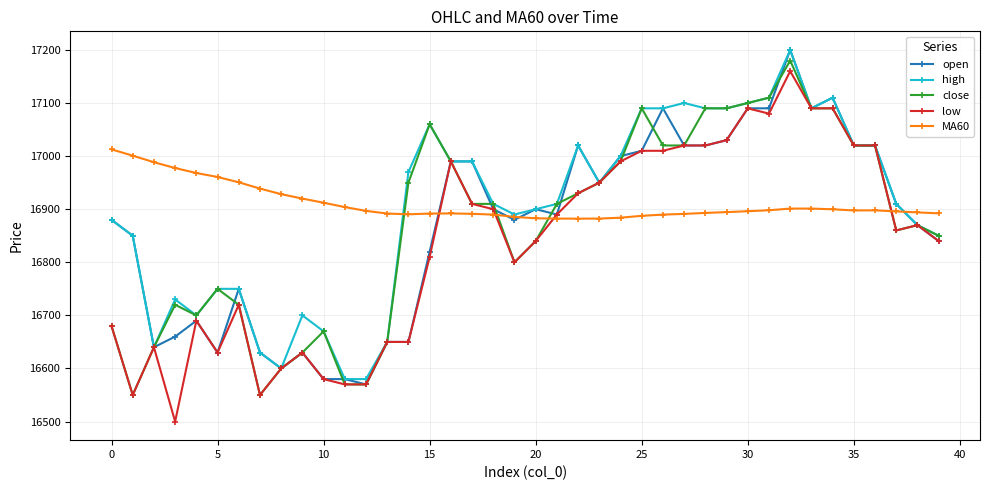

What is the value of the MA60 point at the 5th from the left?

16968.2